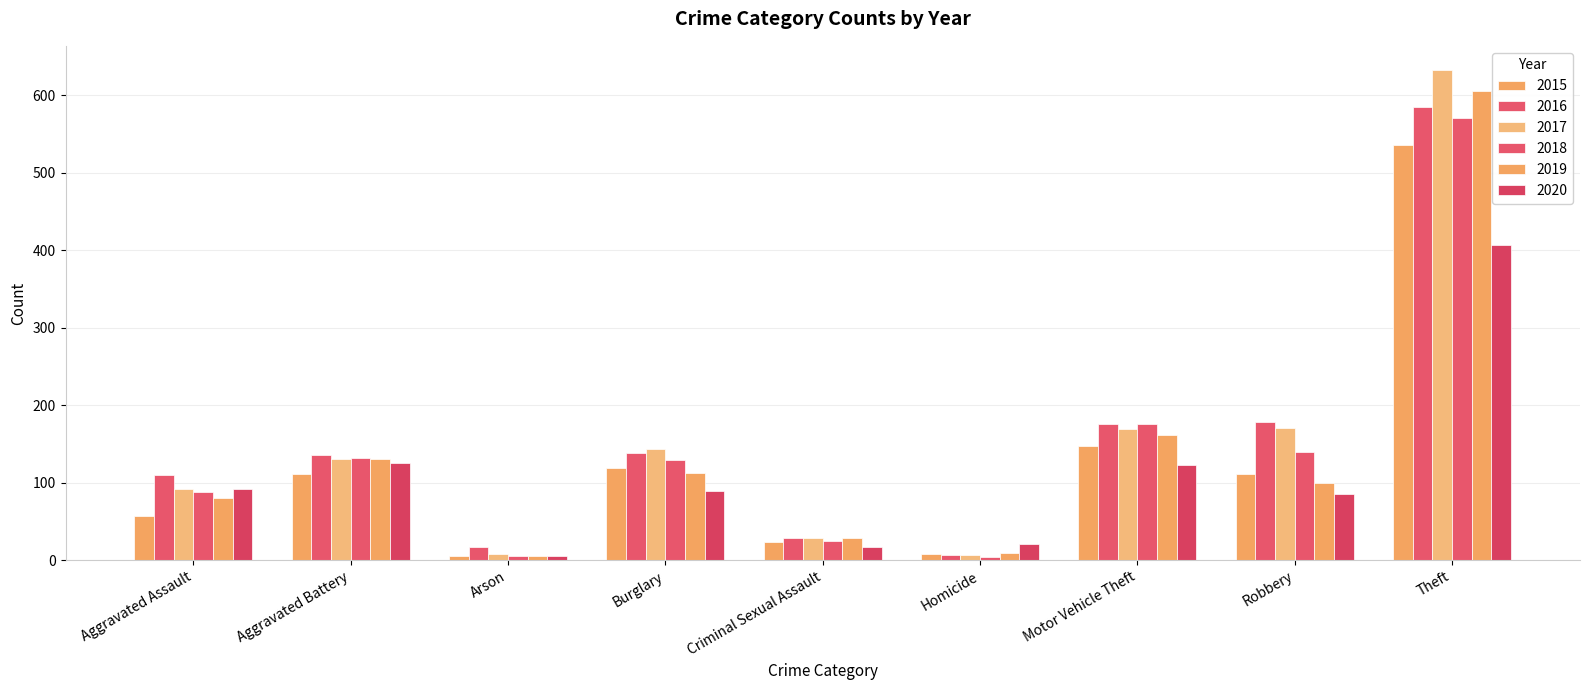

How many bars are there in each group?

6